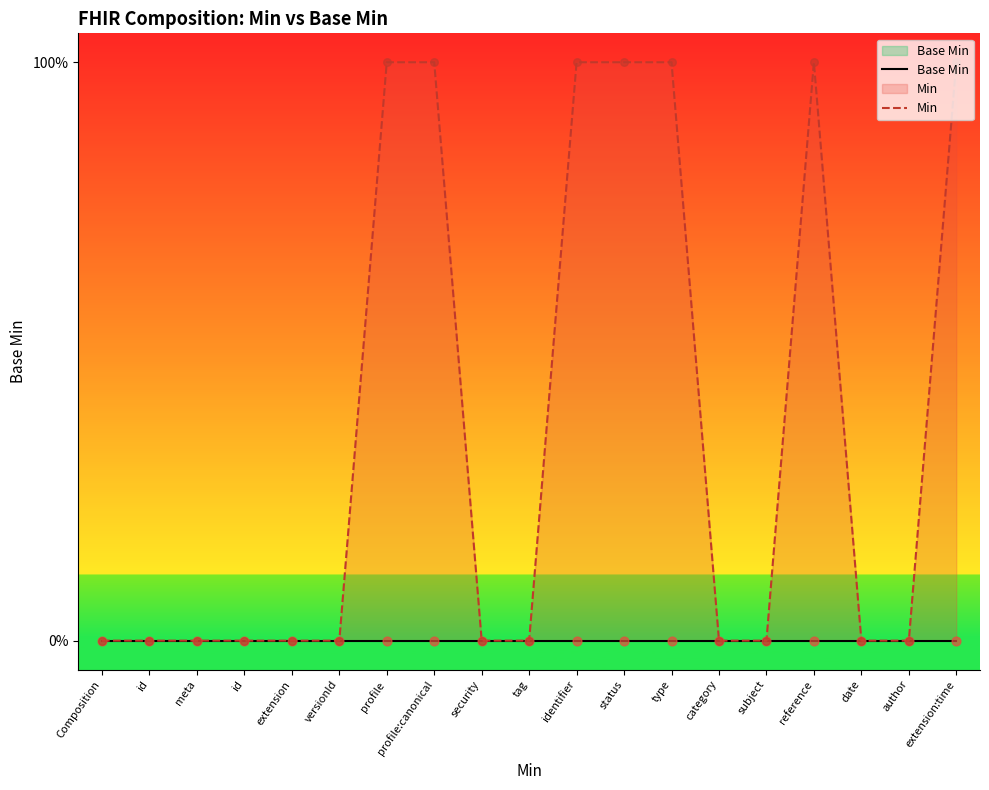

What are all the series names shown in the legend?

Base Min, Min